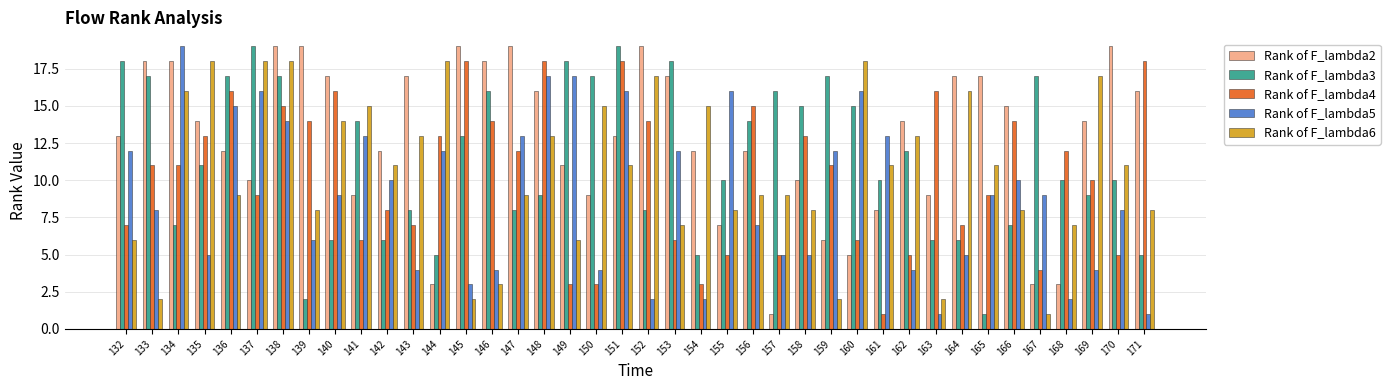

What is the highest value of the Rank of F_lambda2 series?

19